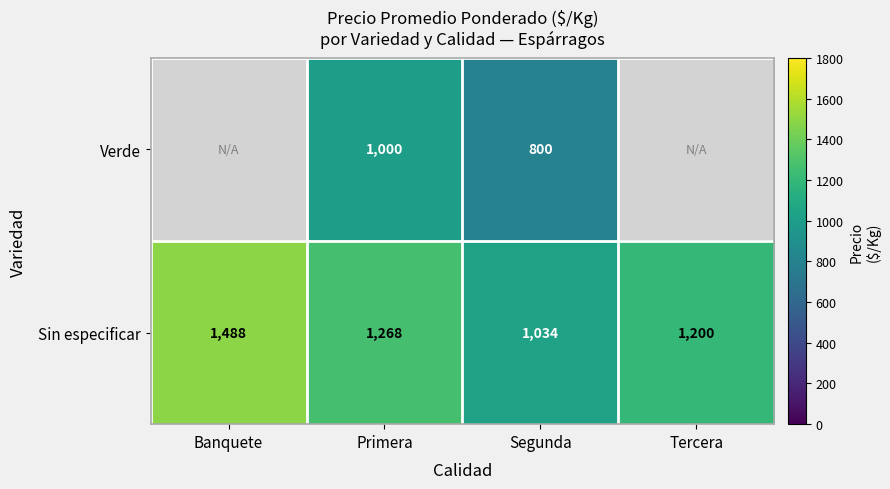

The Verde series shows 800 at Segunda. True or false?

True